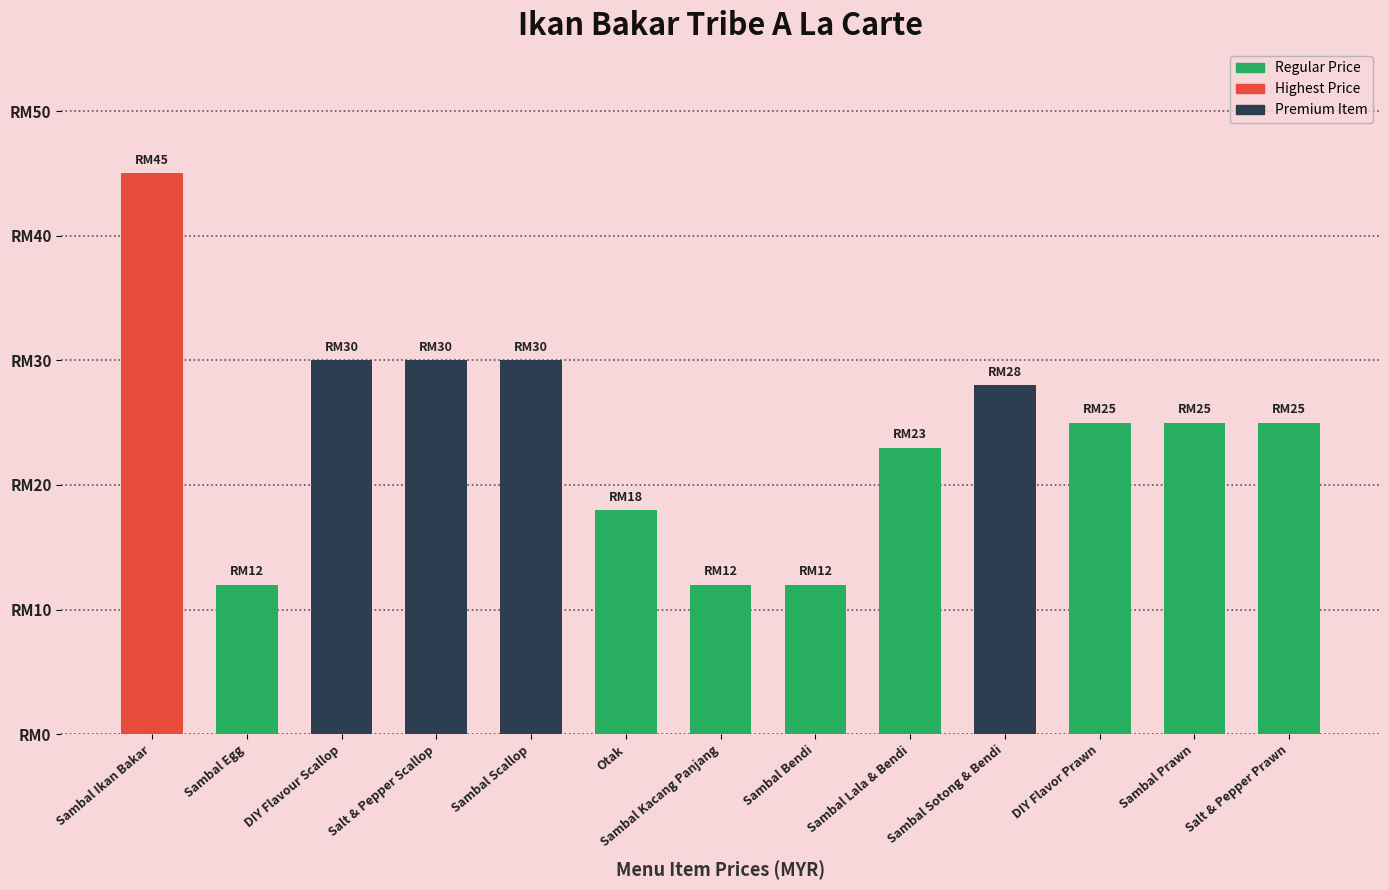

Reading left to right, transcribe all the data shown in this chart.

45	12	30	30	30	18	12	12	23	28	25	25	25